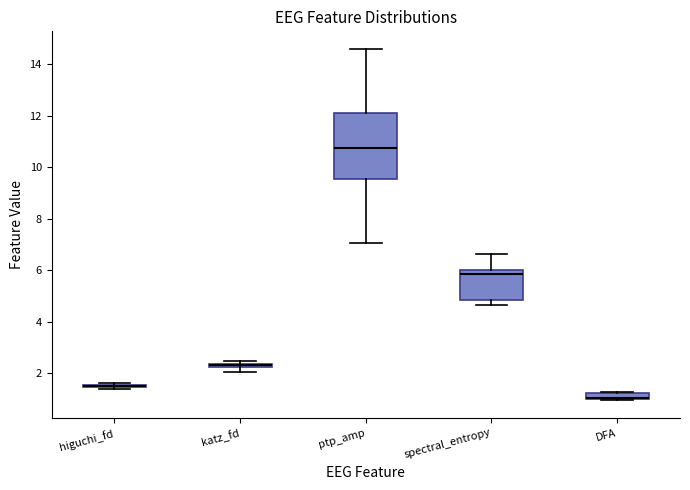

Where is the upper edge of the box for ptp_amp on the y-axis? The values are not printed on the chart, so give them approximately, as read against the axis.

12.0